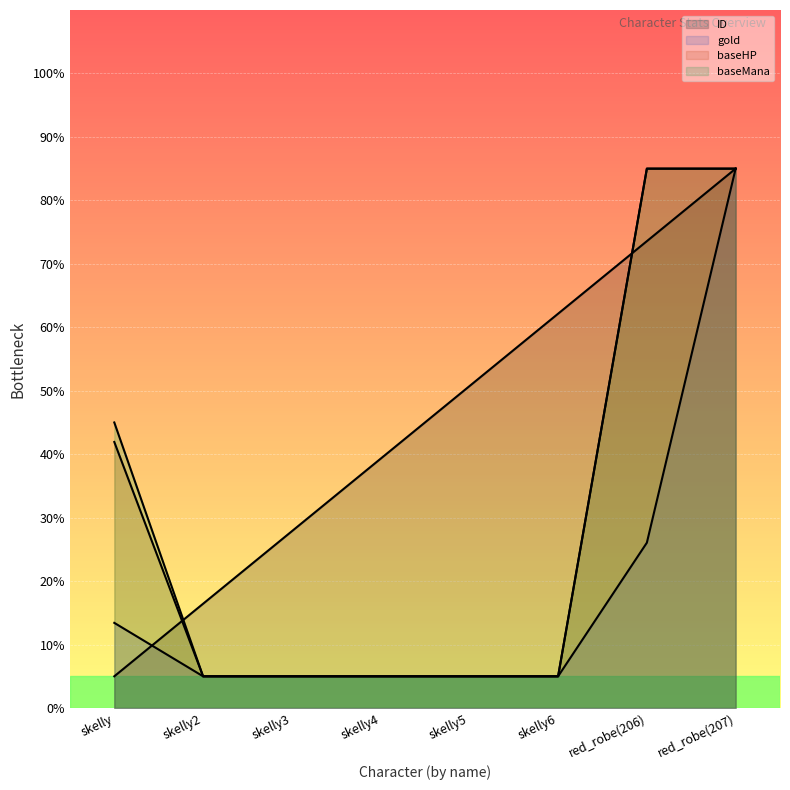

The value of baseMana at red_robe(206) is 85.0. True or false?

True